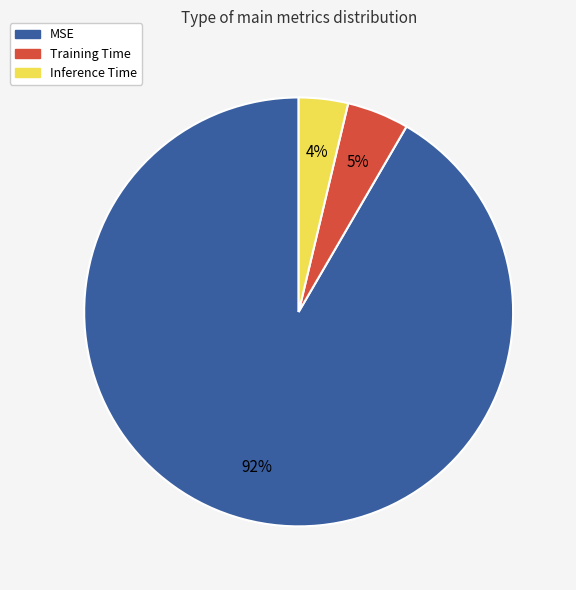

Rank the categories by value from lowest to highest.

Inference Time, Training Time, MSE